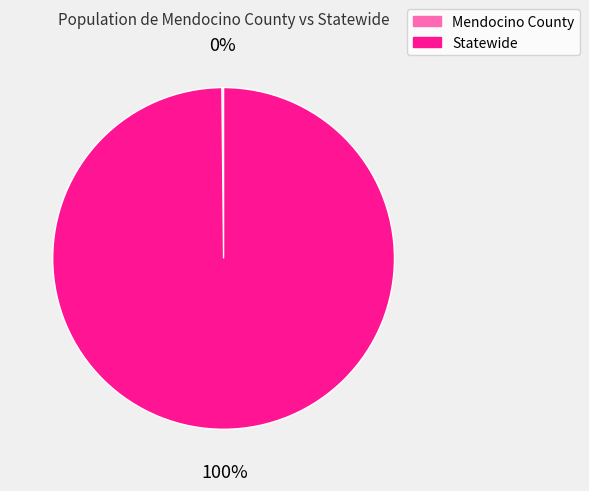

Is it true that Statewide is 100% of the pie?

True